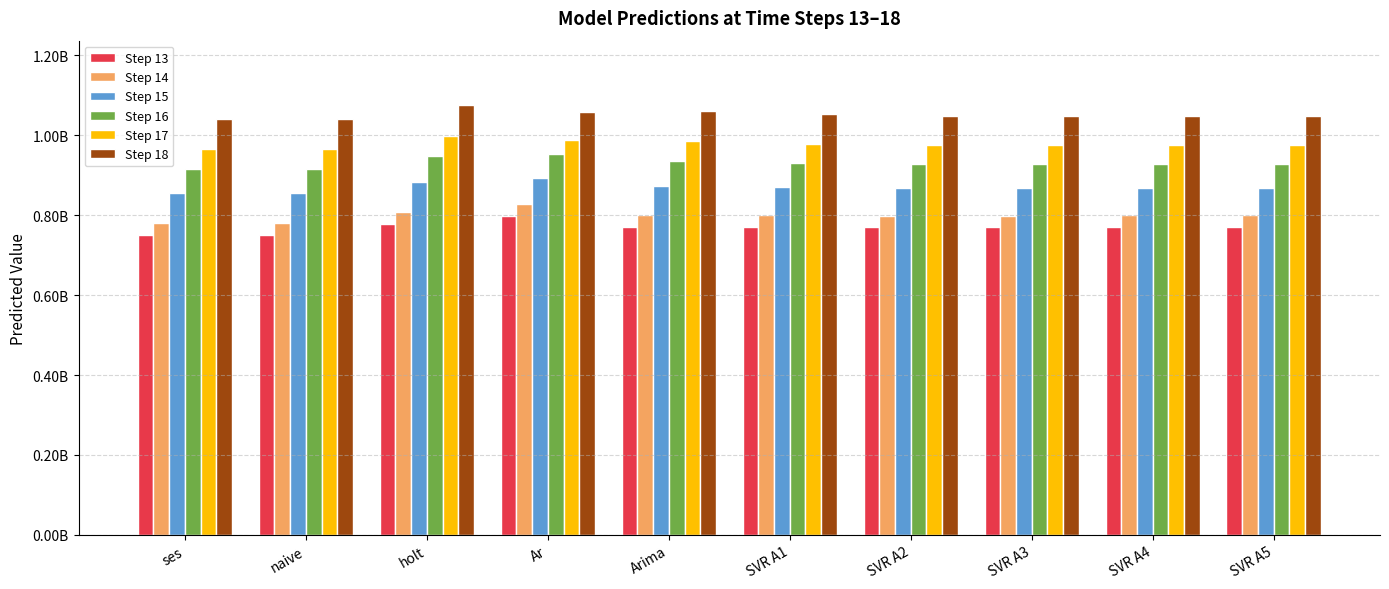

What position from the right is SVR A2?

4